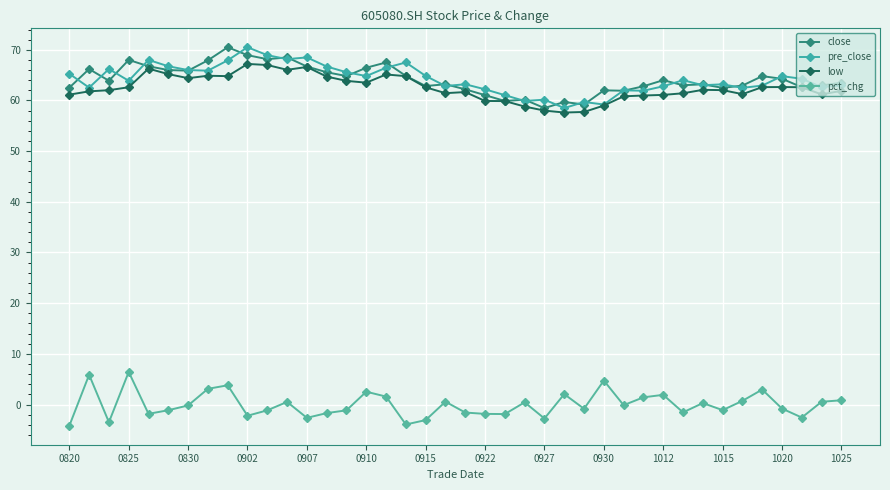

True or false: low and close intersect in this chart.

False